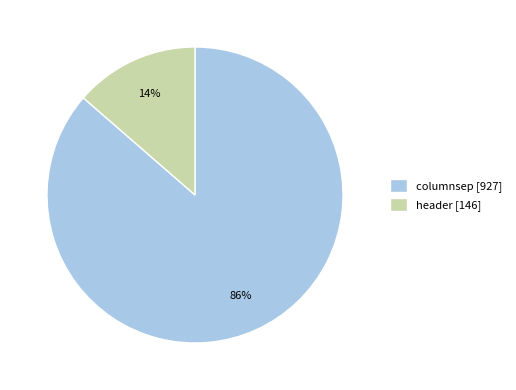

The columnsep slice represents 86% of the pie. True or false?

True